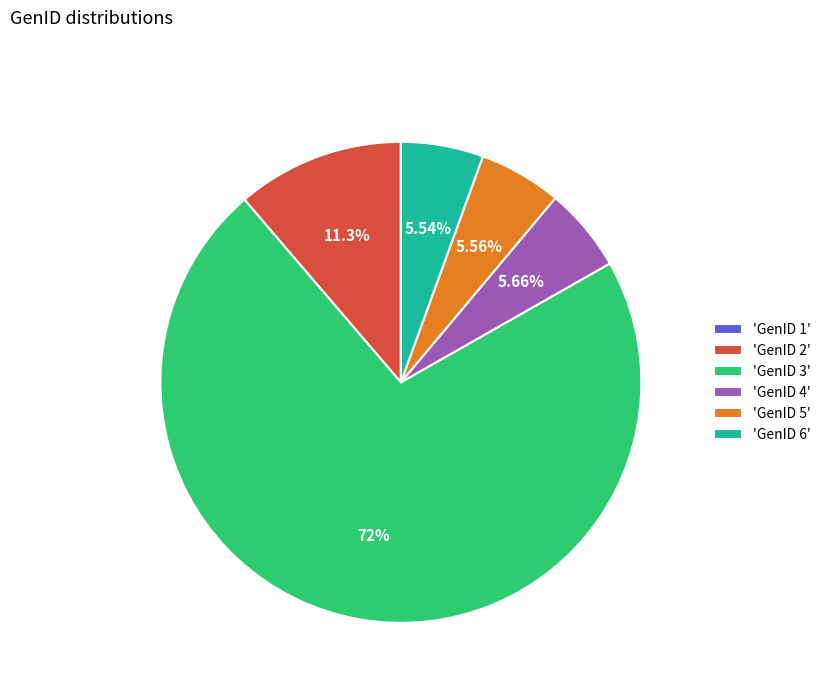

Is there any slice that represents more than half of the pie?

Yes